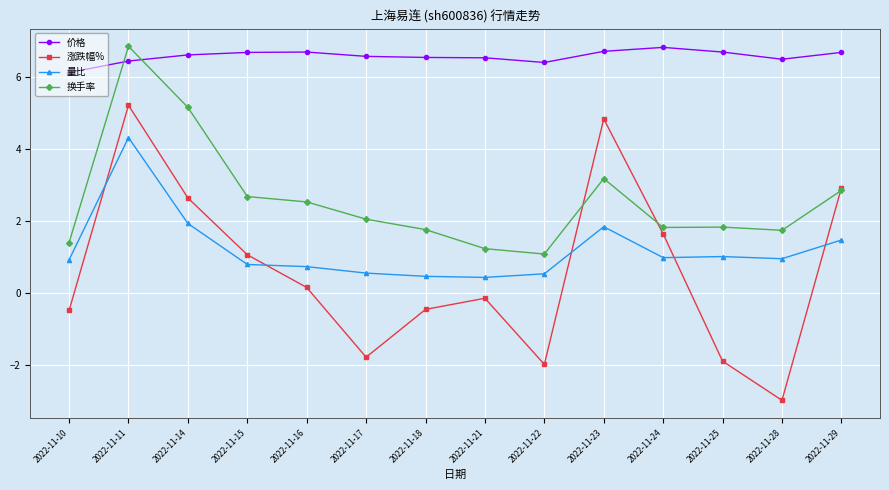

What is the difference between the maximum and minimum values in the 涨跌幅% series?

8.2